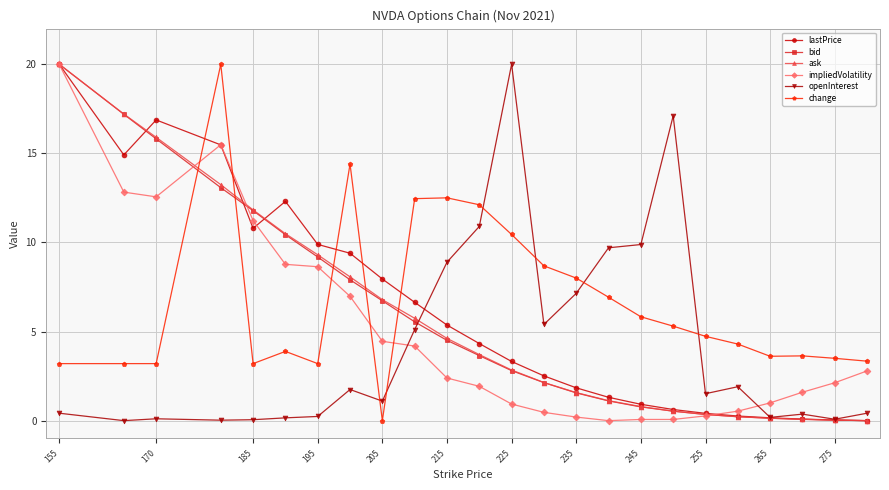

True or false: openInterest has more than 2 interior local peaks.

True